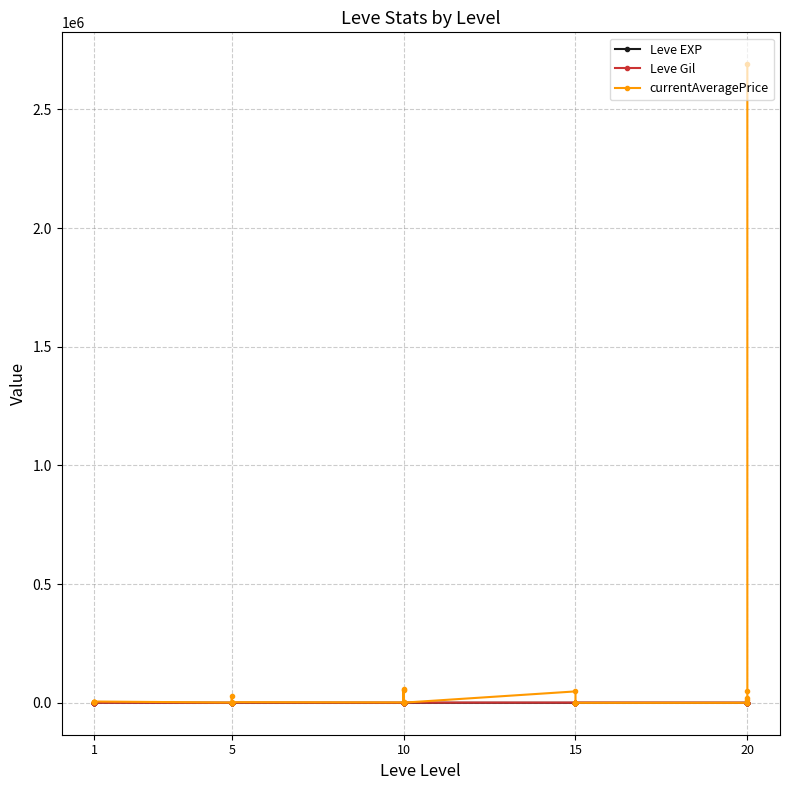

At which label is Leve Gil closest to 500?

5